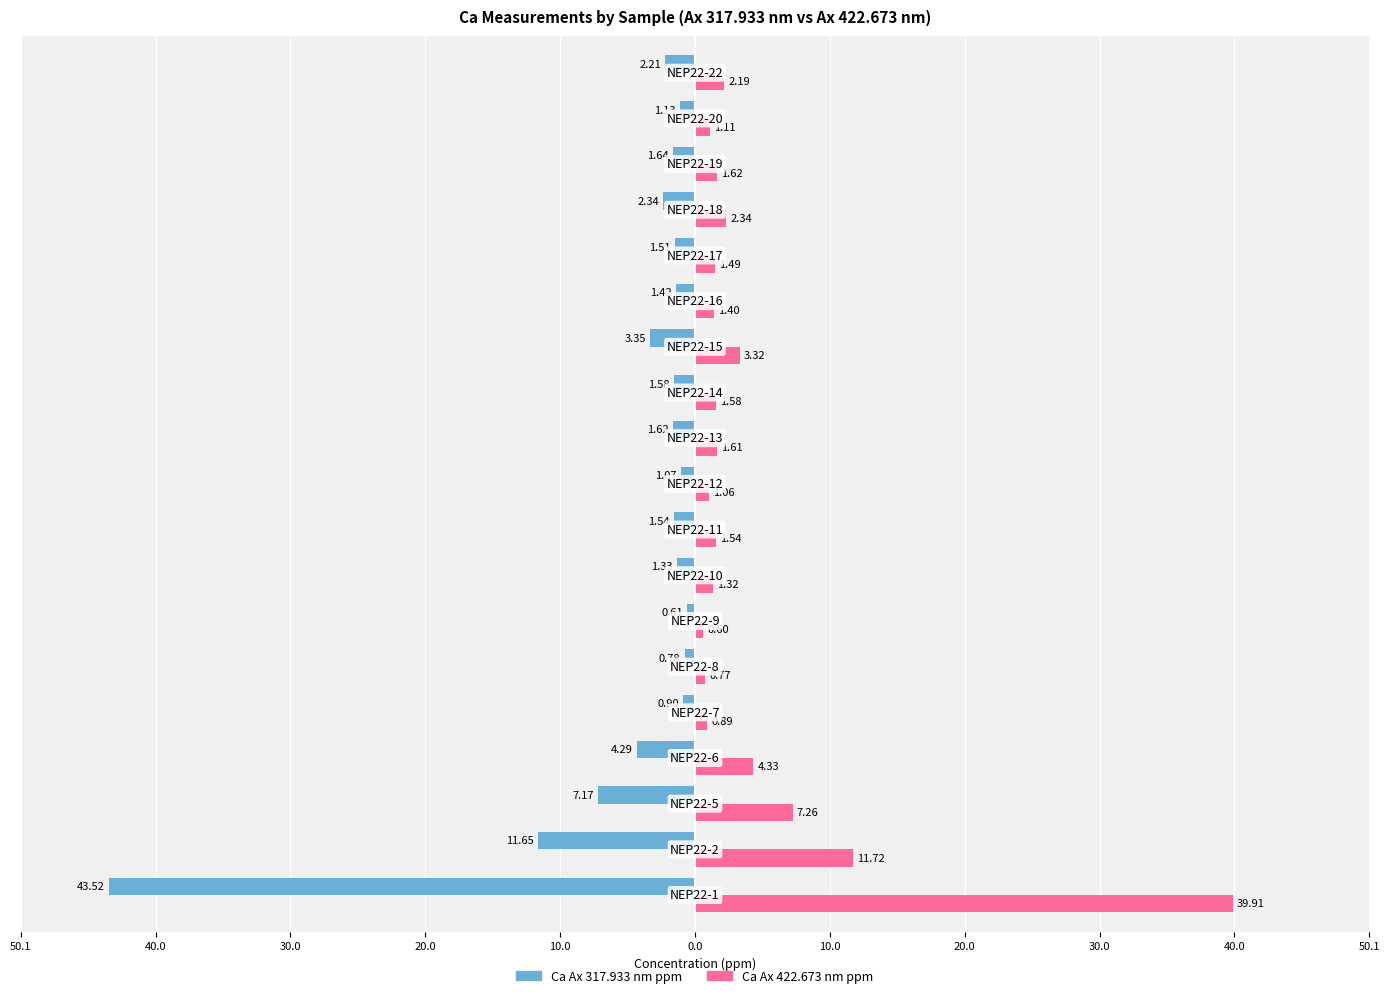

What is the minimum value for Ca Ax 317.933 nm ppm?

-43.5